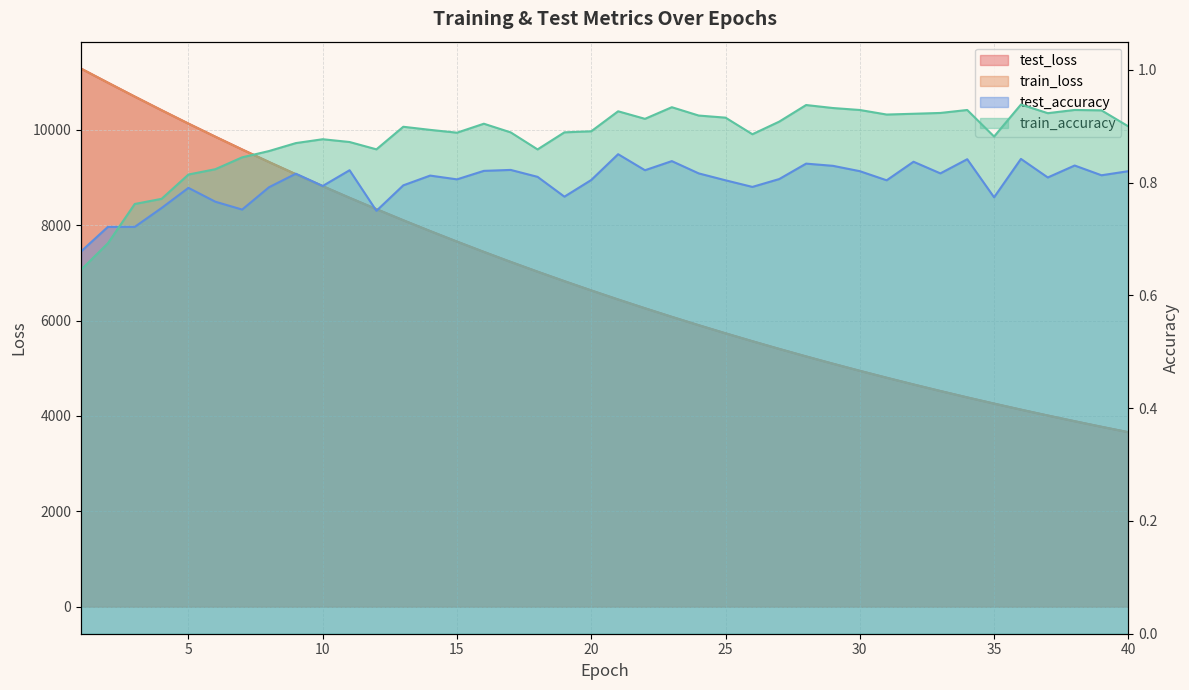

At 34, list the series in order from largest to smallest.

test_loss, train_loss, train_accuracy, test_accuracy